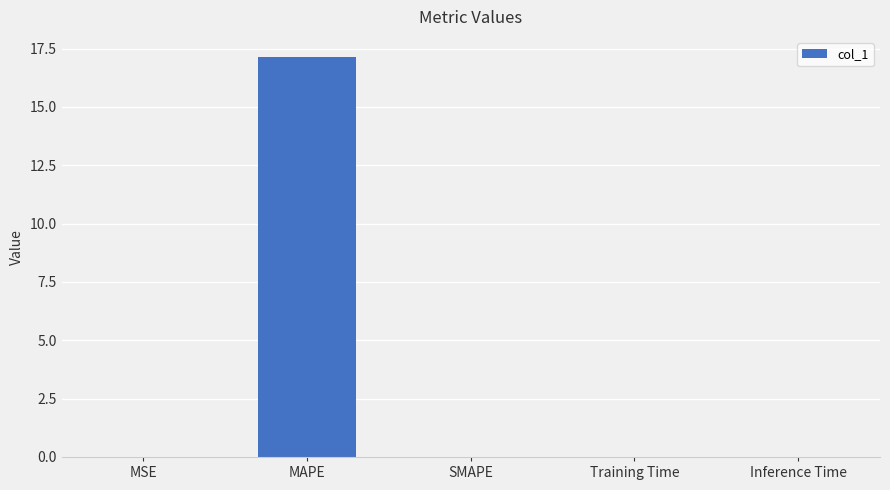

What is the change in value from MAPE to SMAPE?

-17.1